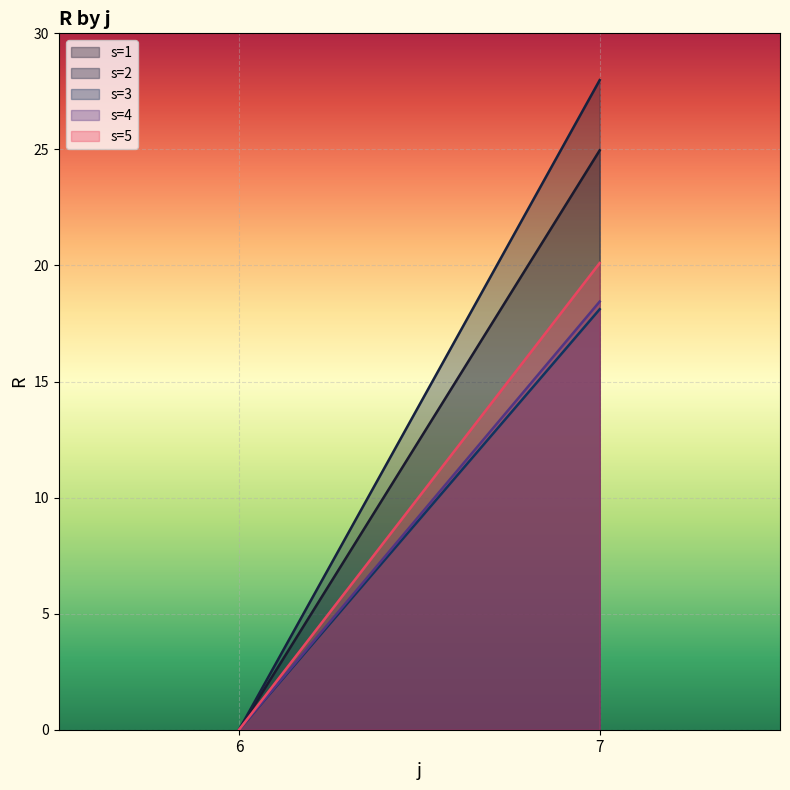

Reading left to right, what are all the values shown in this chart?

s=1: 6=0.0	7=25.0
s=2: 6=0.0	7=28.0
s=3: 6=0.0	7=18.1
s=4: 6=0.0	7=18.4
s=5: 6=0.0	7=20.1